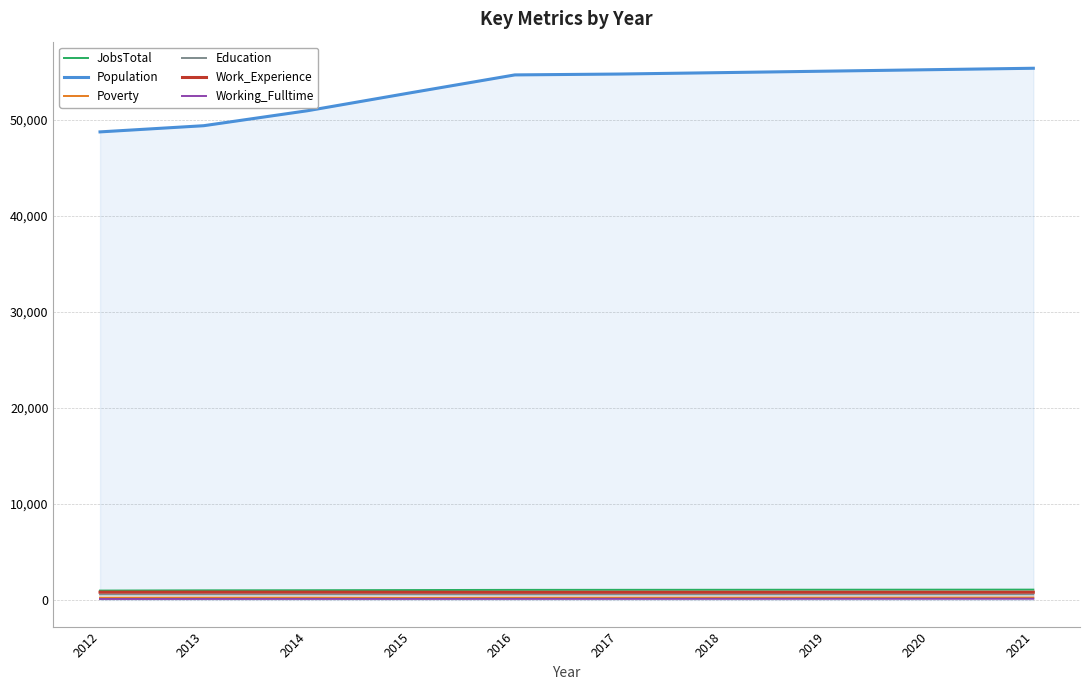

What is the difference between the maximum and minimum values in the Population series?

6629